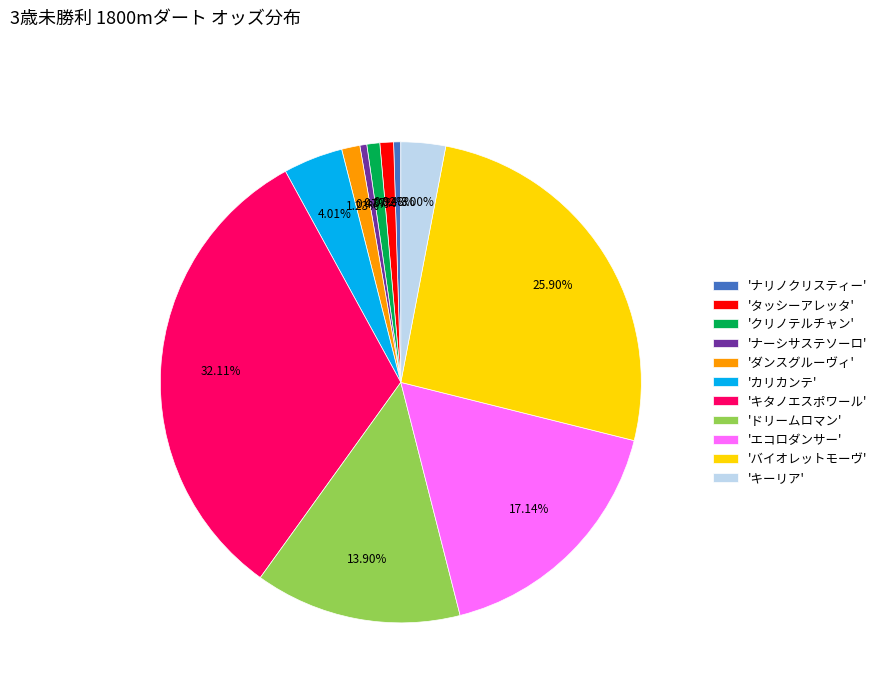

Is the sum of 'エコロダンサー' and 'バイオレットモーヴ' greater than half?

No